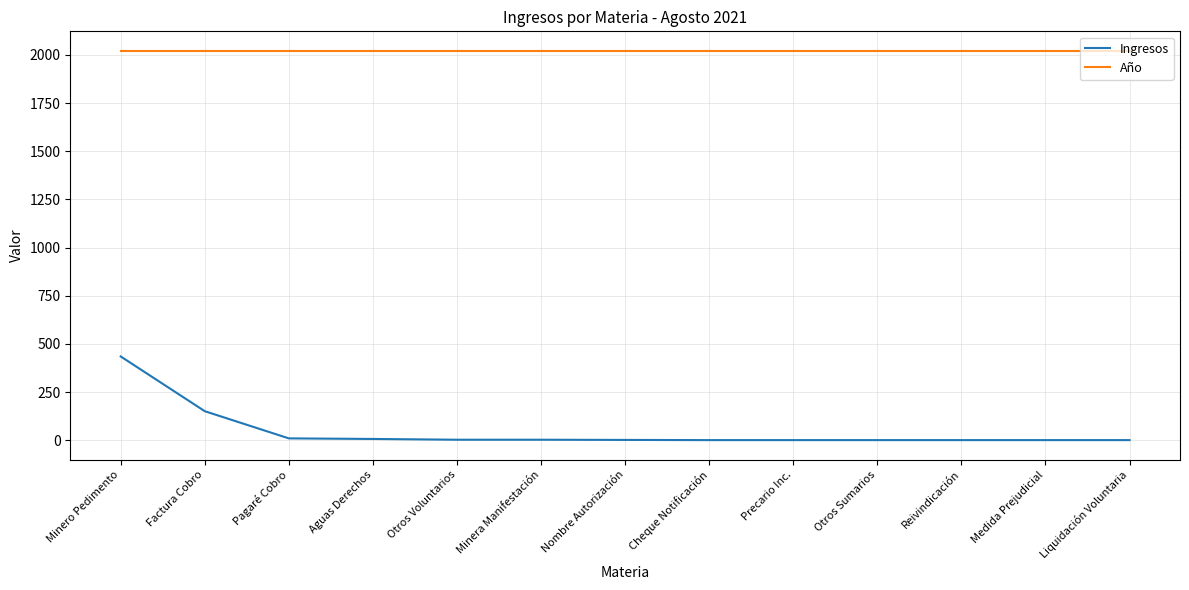

The Año series shows 3617 at Liquidación Voluntaria. True or false?

False